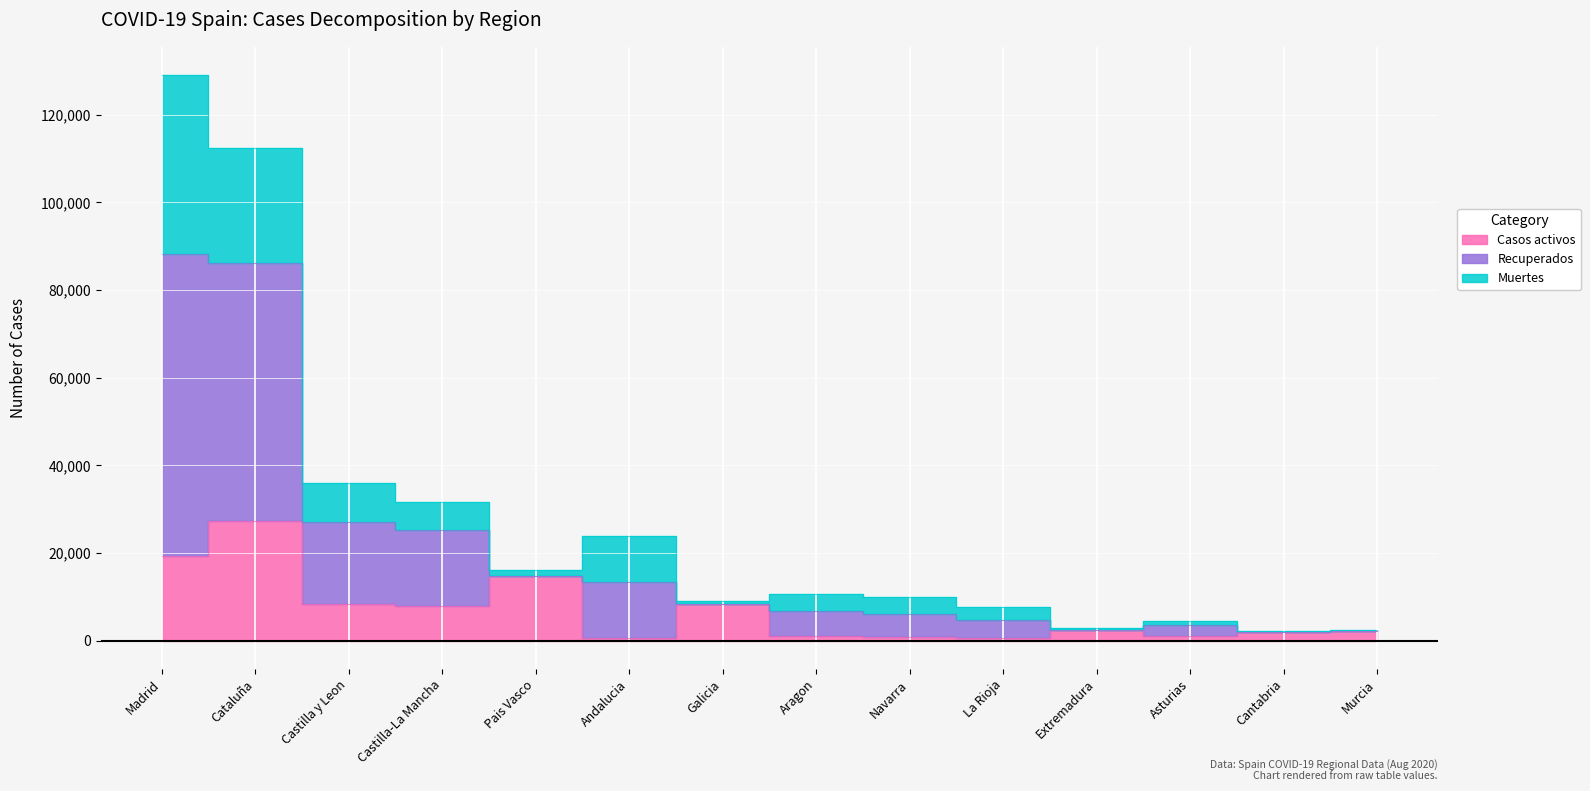

True or false: Recuperados and Casos activos intersect in this chart.

False